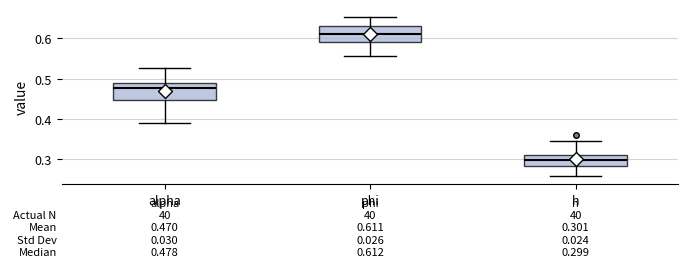

Which box has the lowest median line?

h